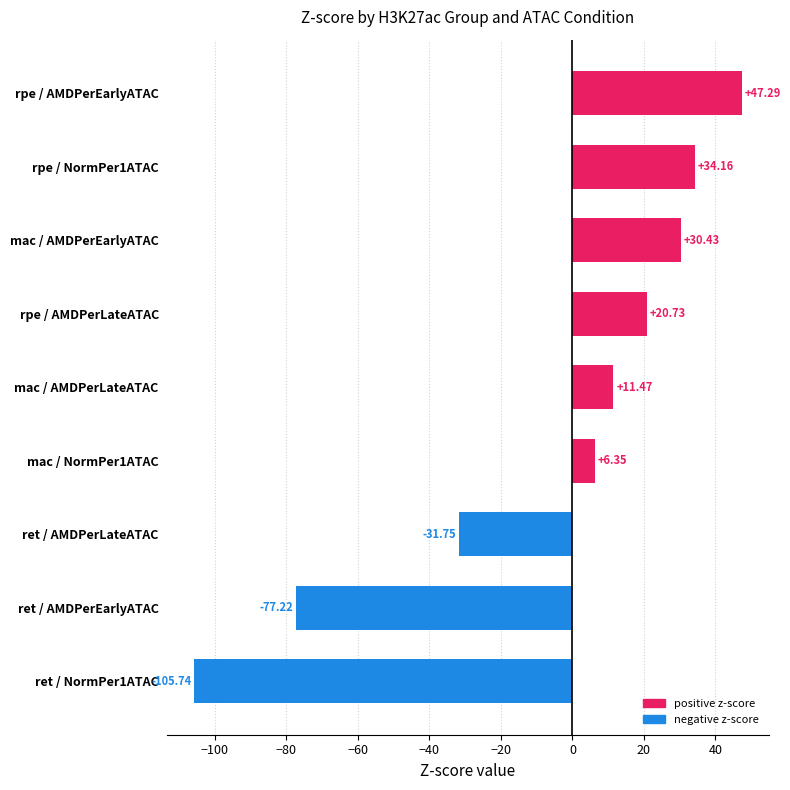

List the labels in order of value, largest first.

rpe / AMDPerEarlyATAC, rpe / NormPer1ATAC, mac / AMDPerEarlyATAC, rpe / AMDPerLateATAC, mac / AMDPerLateATAC, mac / NormPer1ATAC, ret / AMDPerLateATAC, ret / AMDPerEarlyATAC, ret / NormPer1ATAC